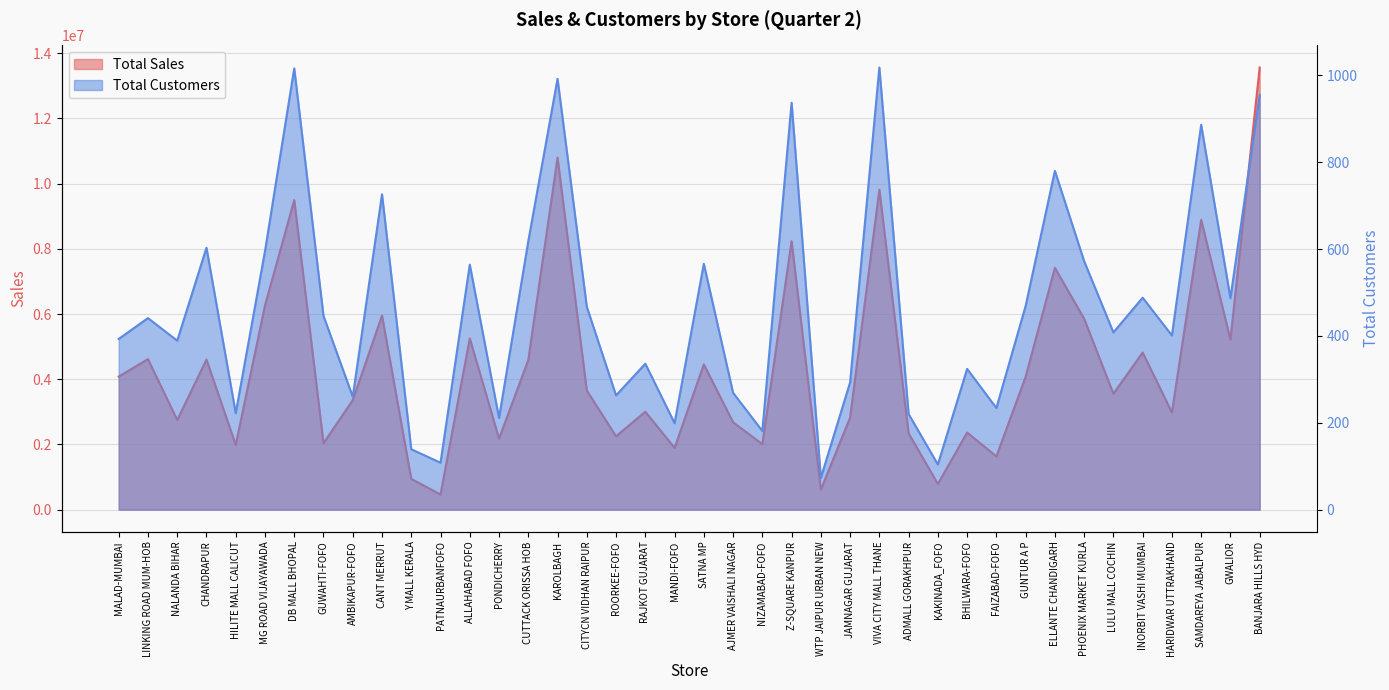

How many values in the Total Customers series are below 441?

20